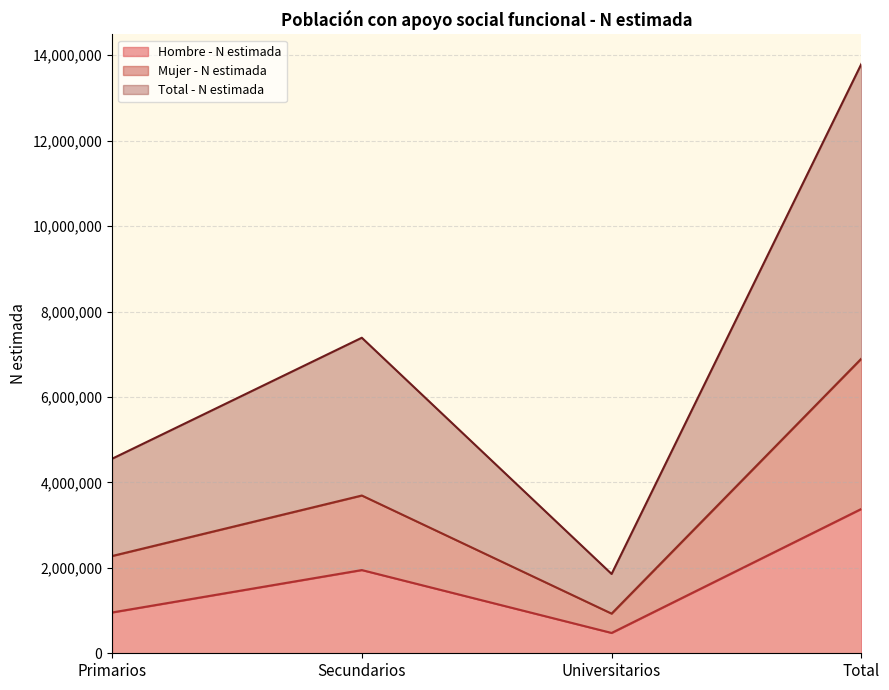

List the series in order of their overall mean, highest first.

Total - N estimada, Mujer - N estimada, Hombre - N estimada